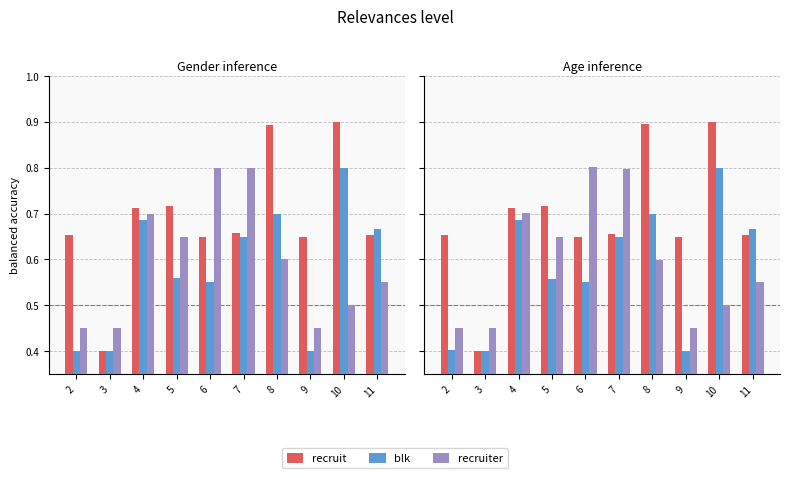

What is the total value across all series at 3?

1.2